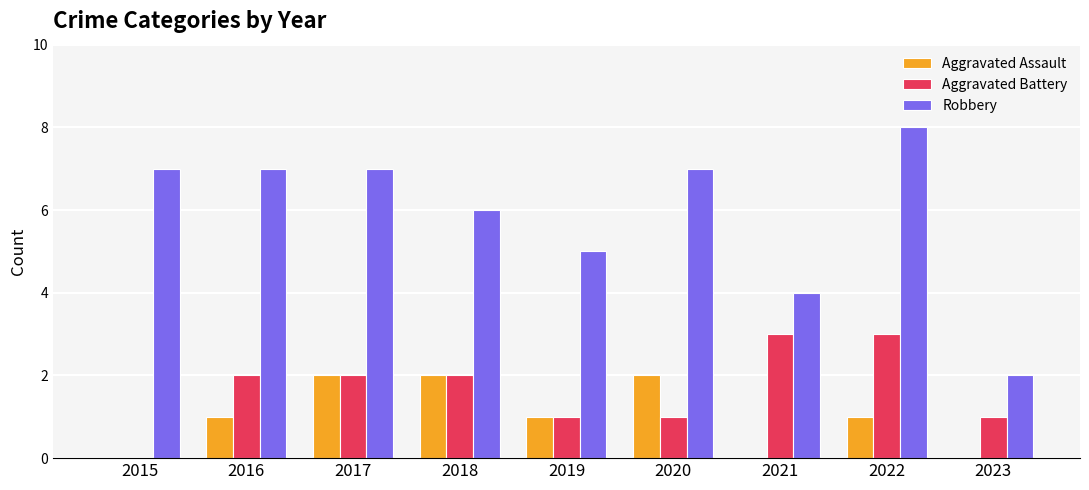

How many groups of bars are there?

9